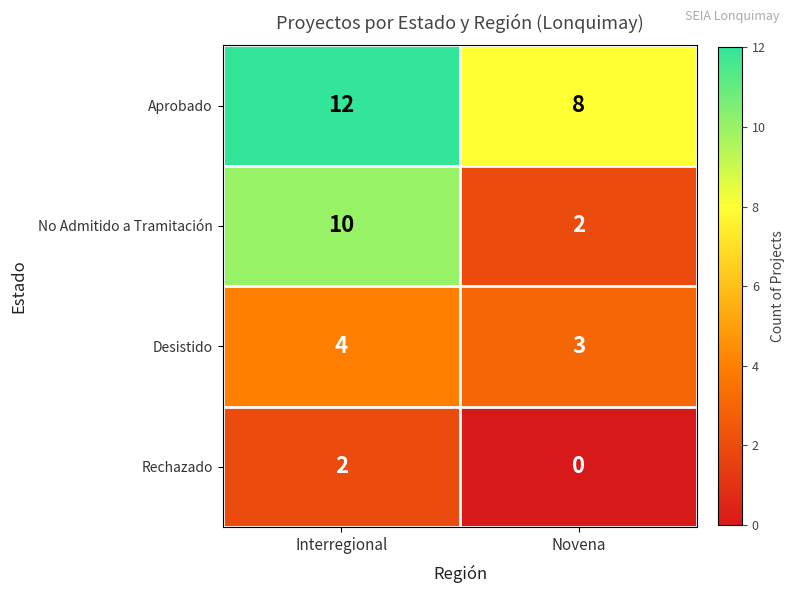

Reading left to right, transcribe all the data shown in this chart.

Aprobado: 12	8
No Admitido a Tramitación: 10	2
Desistido: 4	3
Rechazado: 2	0